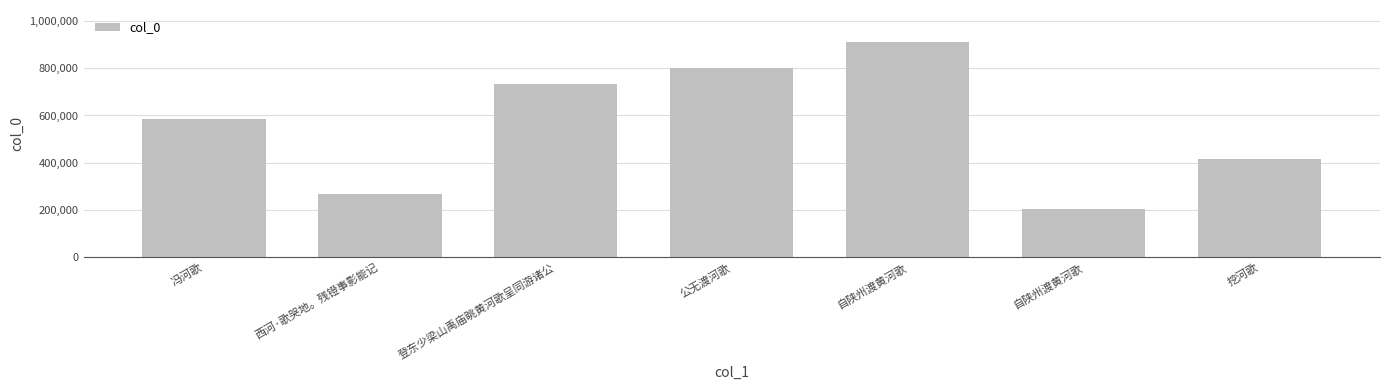

What is the label of the 3rd bar from the left?

登东少梁山禹庙眺黄河歌呈同游诸公